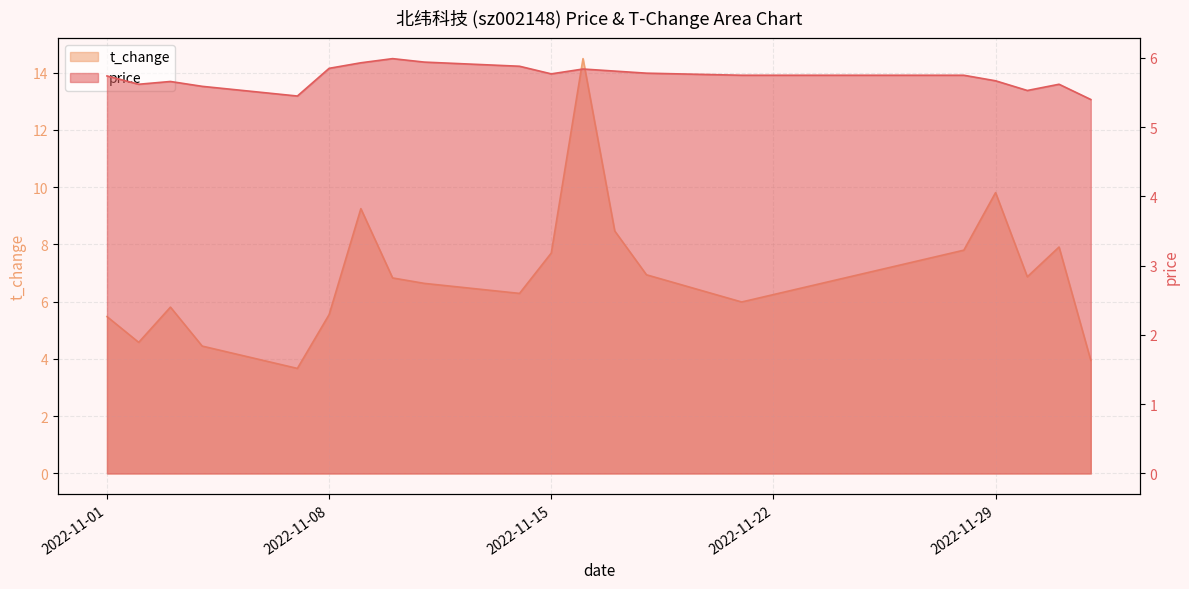

What is the sum of the price values at 2022-12-02 and 2022-11-09?

11.3